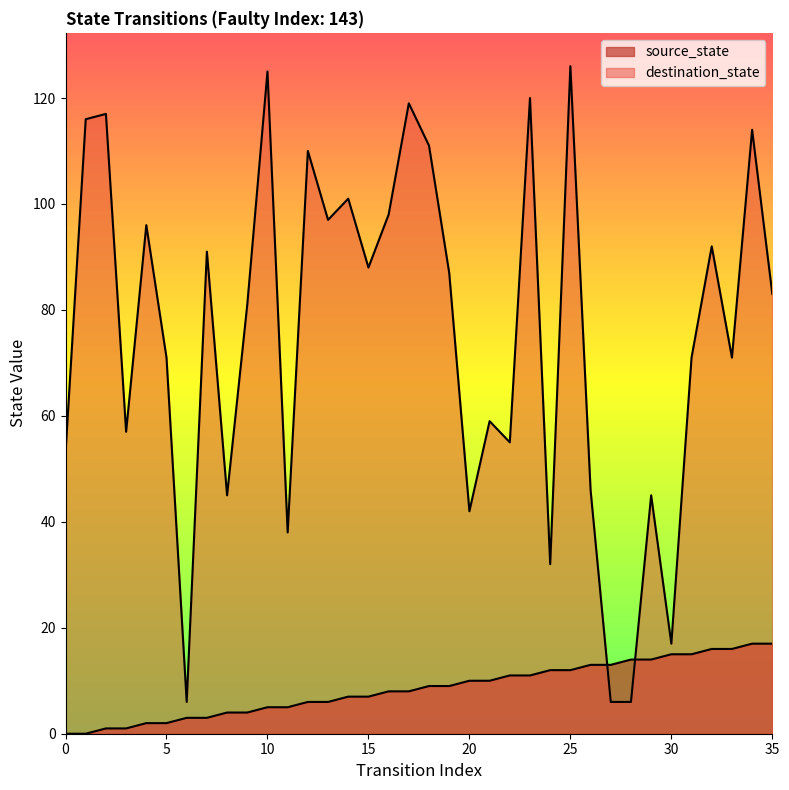

At which category is the sum across all series the highest?

25